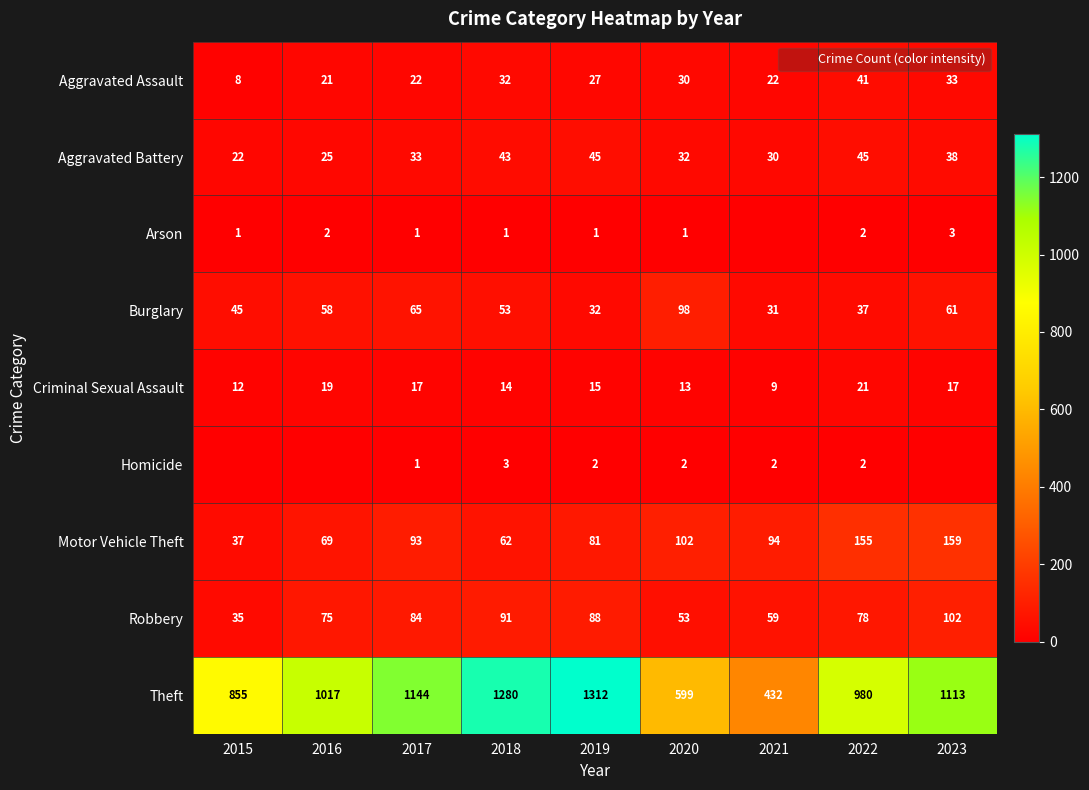

What is the difference between the highest and lowest values at 2018?

1279